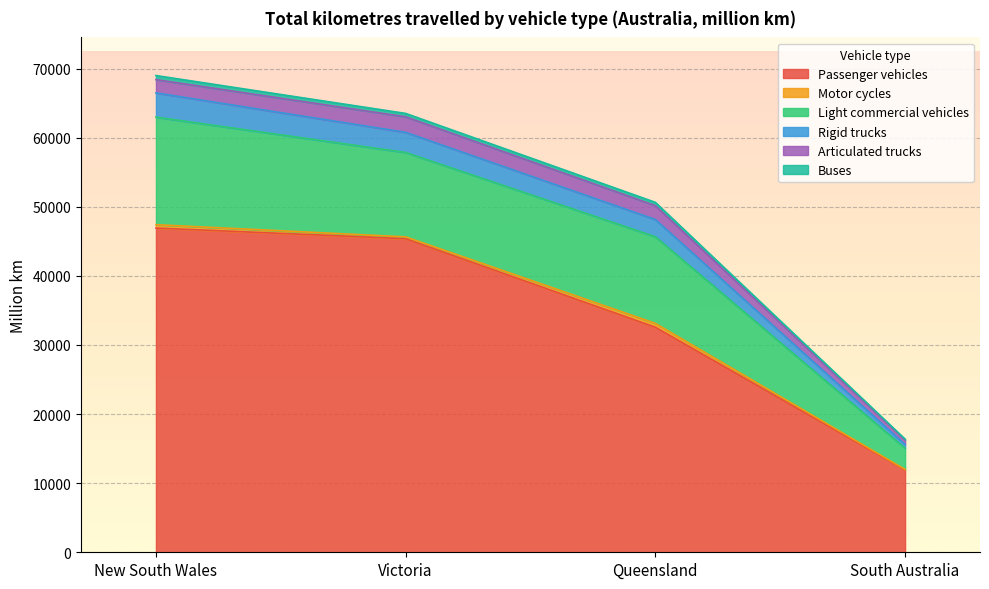

What position from the left is South Australia?

4